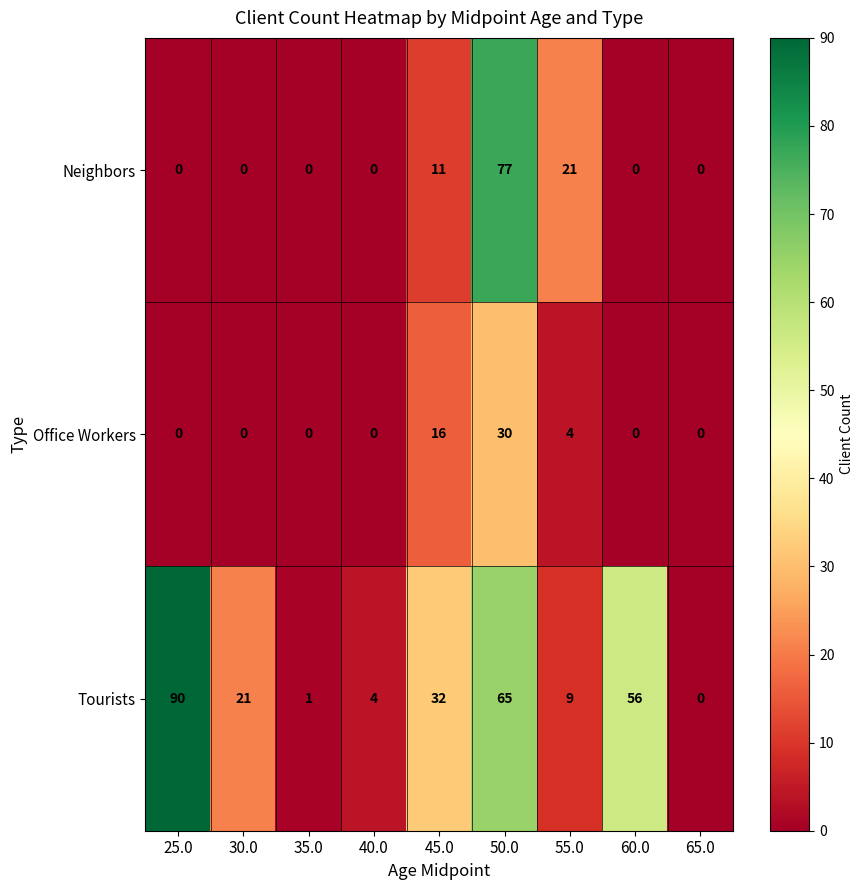

Is it true that Neighbors equals 37 at 50.0?

False